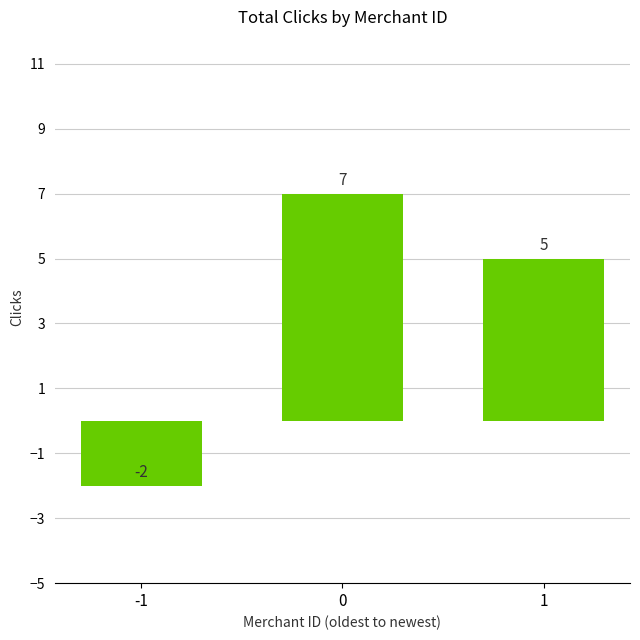

What is the difference between the maximum and minimum values?

9